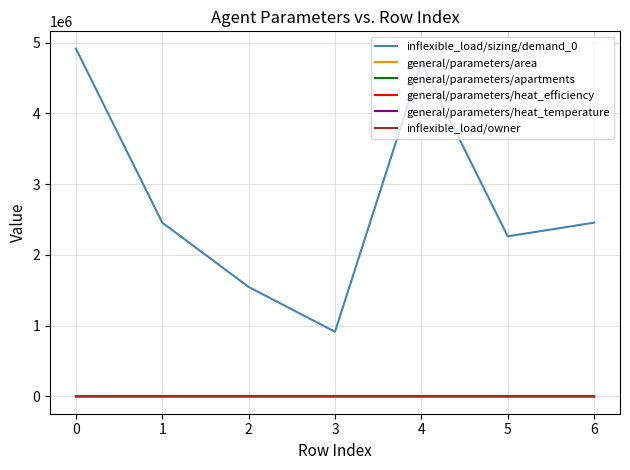

What is the total value across all series at 2?

1546259